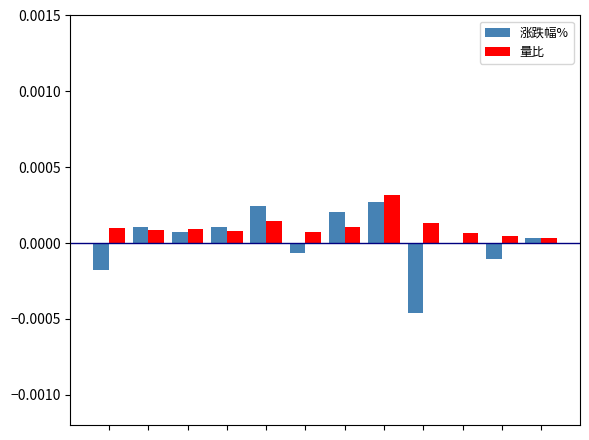

Rank the series by their average value, from highest to lowest.

量比, 涨跌幅%